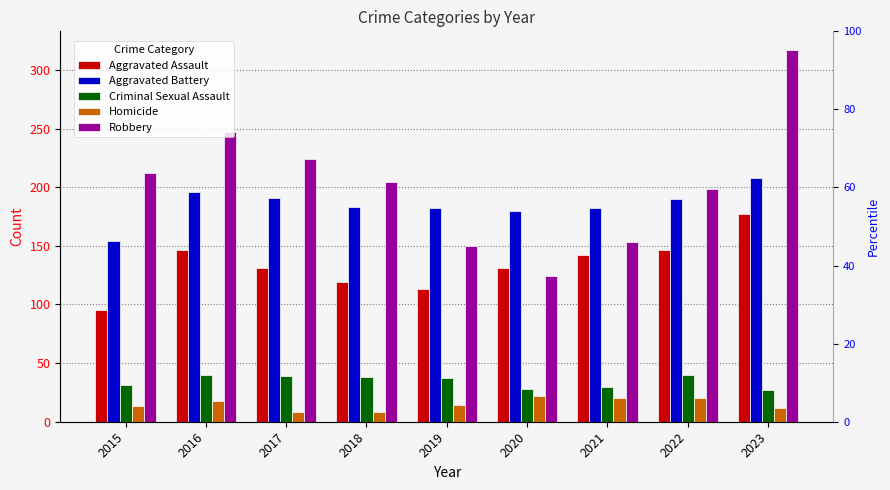

Which series changed the most between 2018 and 2023?

Robbery